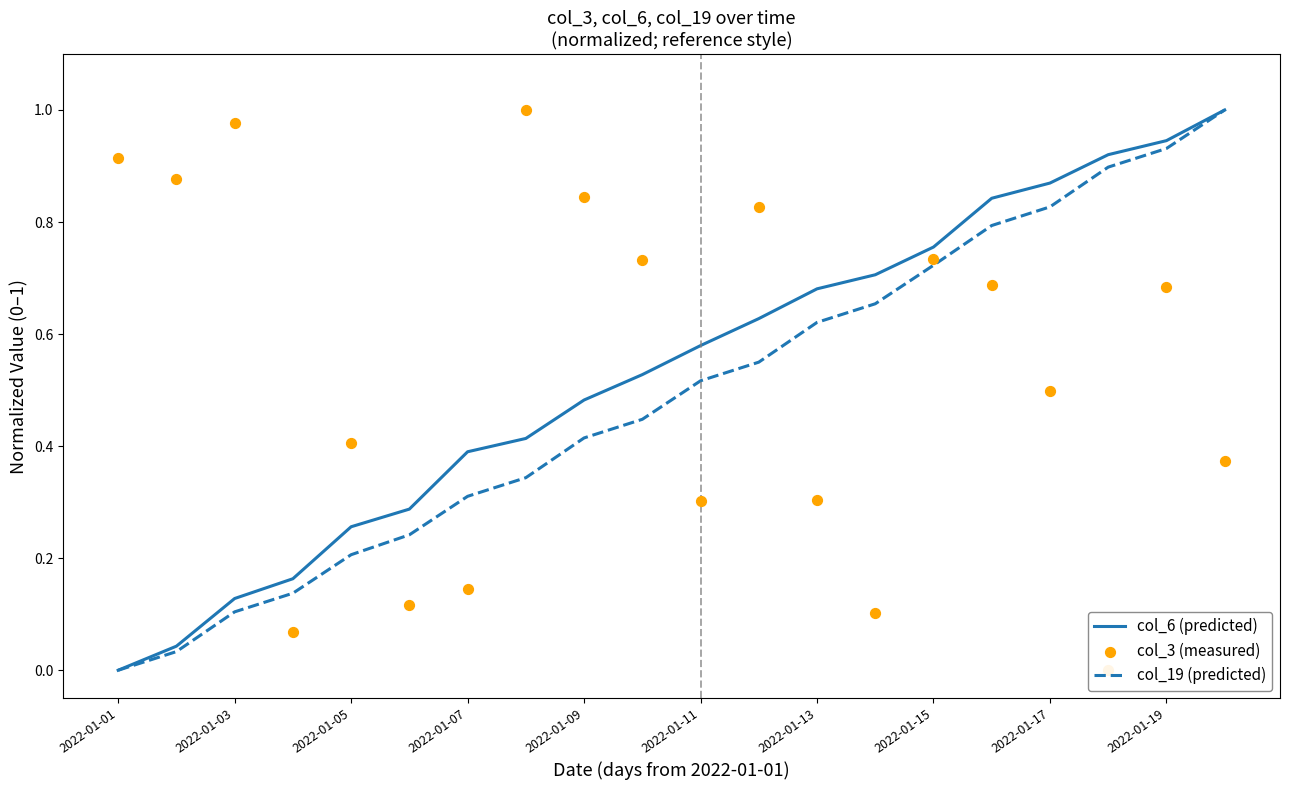

Which category has the lowest value in the col_19 (predicted) series?

2022-01-01